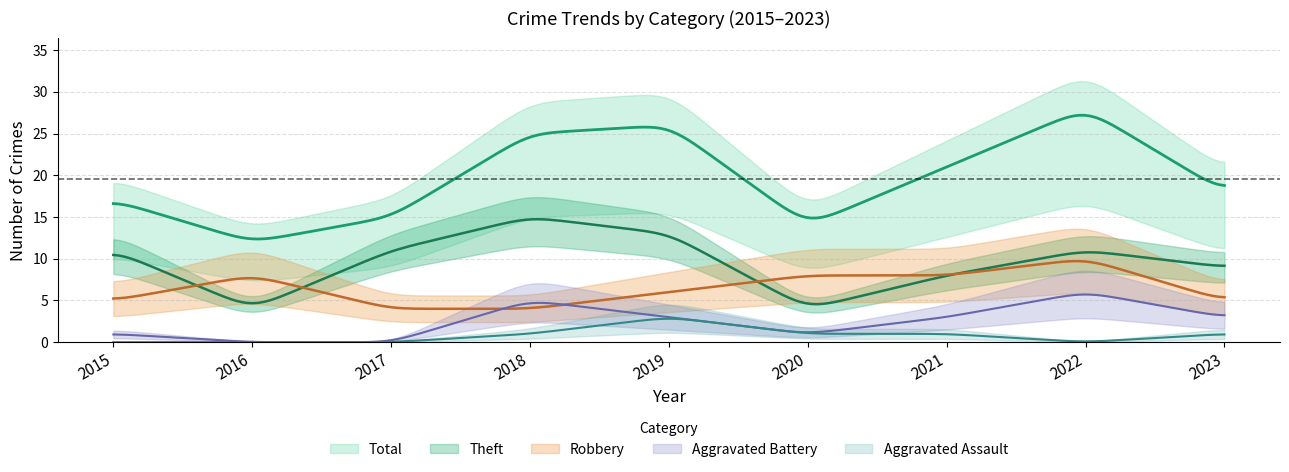

The value of Aggravated Assault at 2018 is 1. True or false?

True